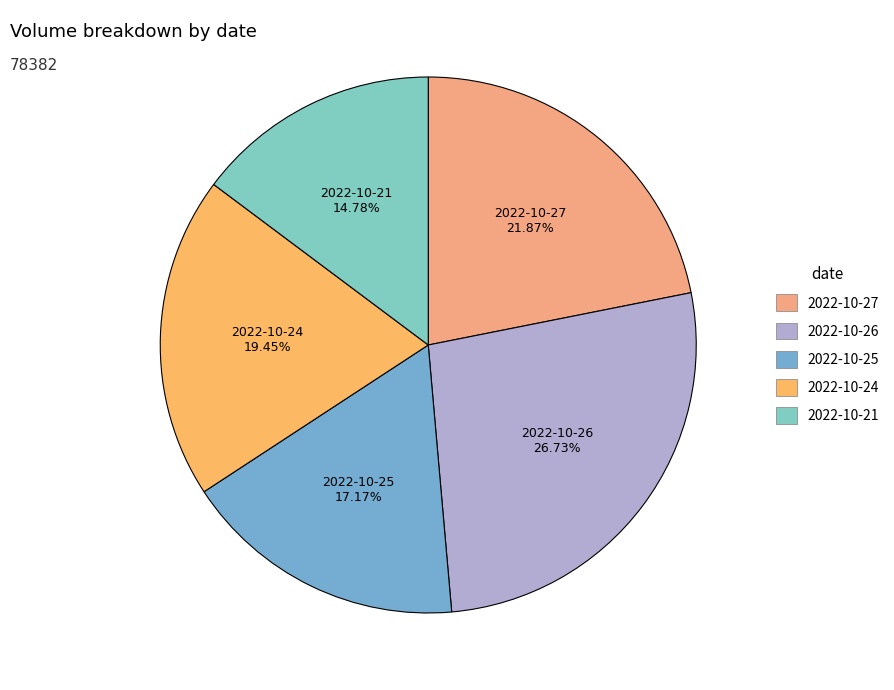

To the nearest percent, what portion does 2022-10-21 represent?

15%